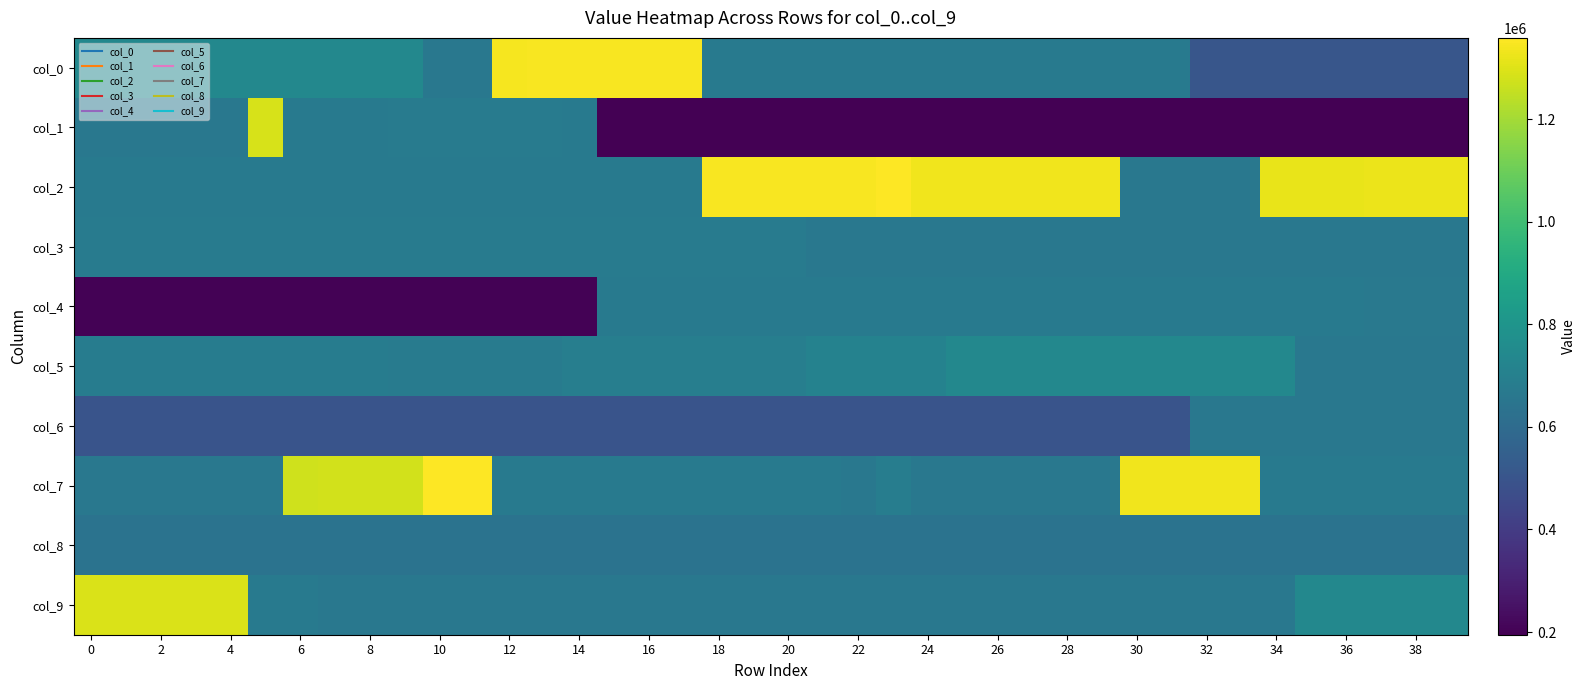

Which series has the largest range (max minus min)?

col_1